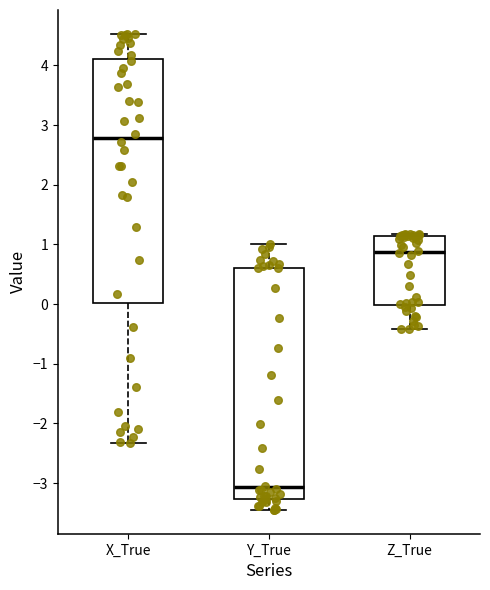

Reading left to right, transcribe this box plot: for each box, give where its median line is, the range the box spans, and where its two whiskers end, as read against the y-axis. The values are not printed on the chart, so give them approximately, as read against the axis.

X_True: median 2.8, box 0.0 to 4.1, whiskers -2.3 to 4.5
Y_True: median -3.1, box -3.3 to 0.6, whiskers -3.5 to 1.0
Z_True: median 0.9, box 0.0 to 1.1, whiskers -0.4 to 1.2